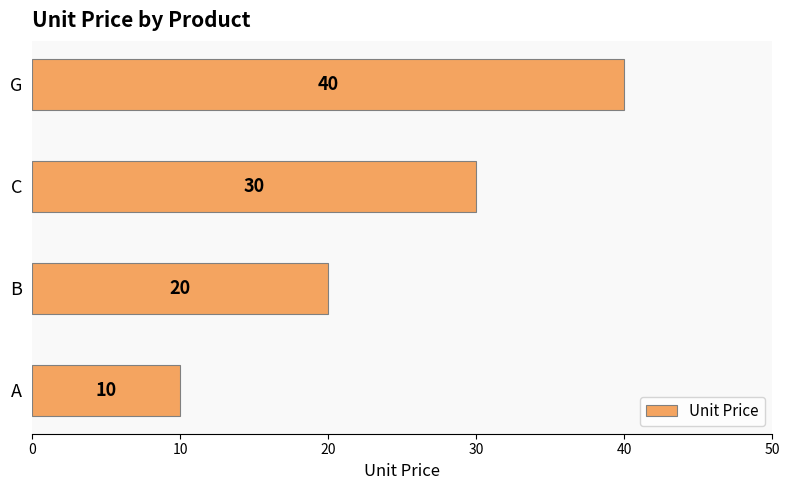

Which label corresponds to the smallest value in the chart?

A